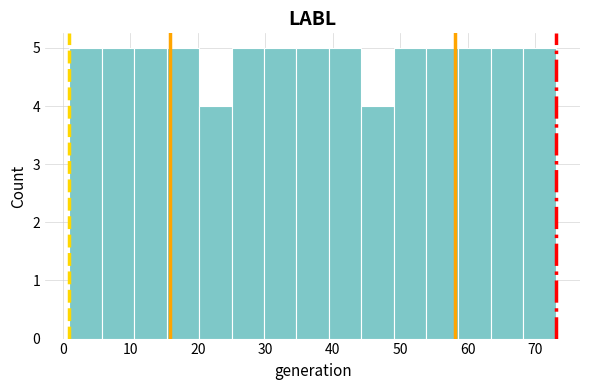

How tall is the bar that spans 63.4 to 68.2 on the x-axis? Neither the bar edges nor the heights are printed on the chart, so give them approximately, as read against the axes.

5